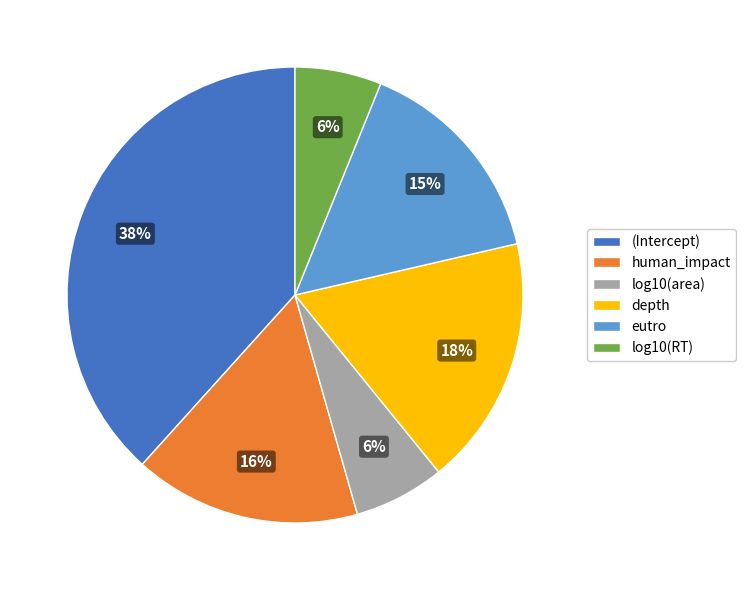

To the nearest percent, what is the difference between the human_impact and eutro slice percentages?

1%